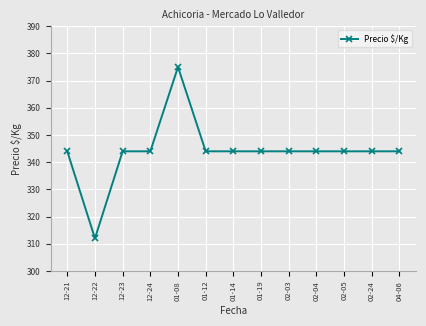

At which category does the chart reach its peak across all series?

01-08